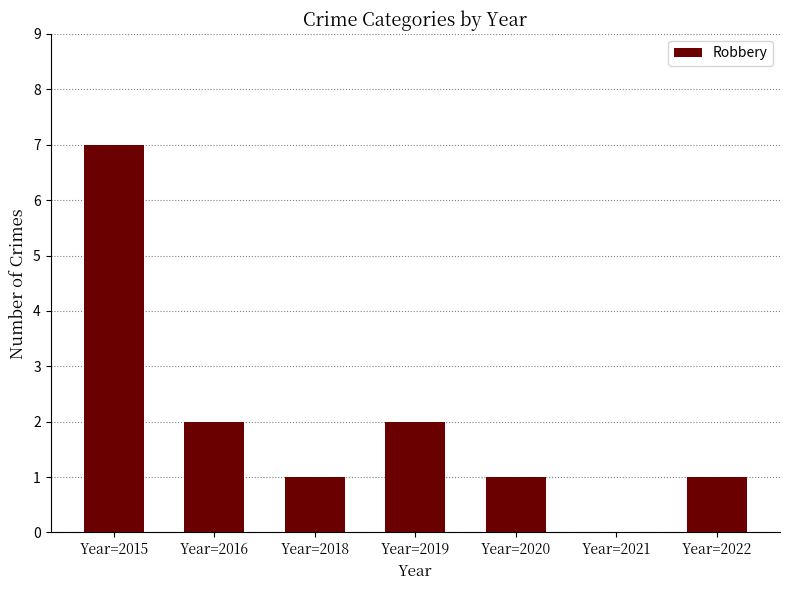

How many values are between 1 and 2?

5